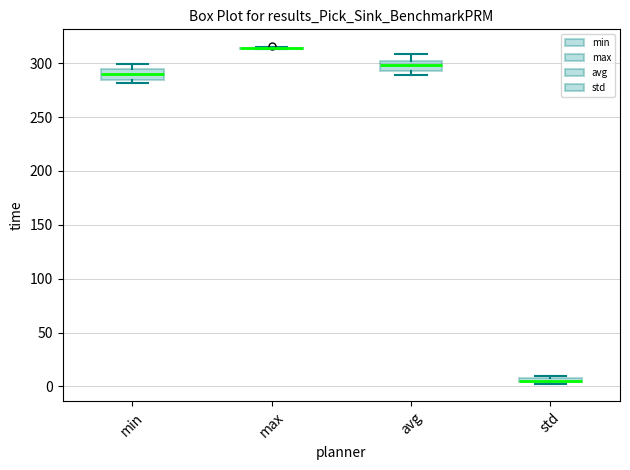

Where is the upper edge of the box for std on the y-axis? The values are not printed on the chart, so give them approximately, as read against the axis.

10